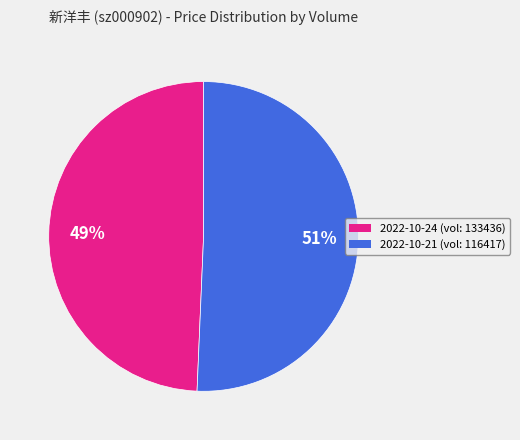

Is it true that 2022-10-21 (vol: 116417) is 43% of the pie?

False